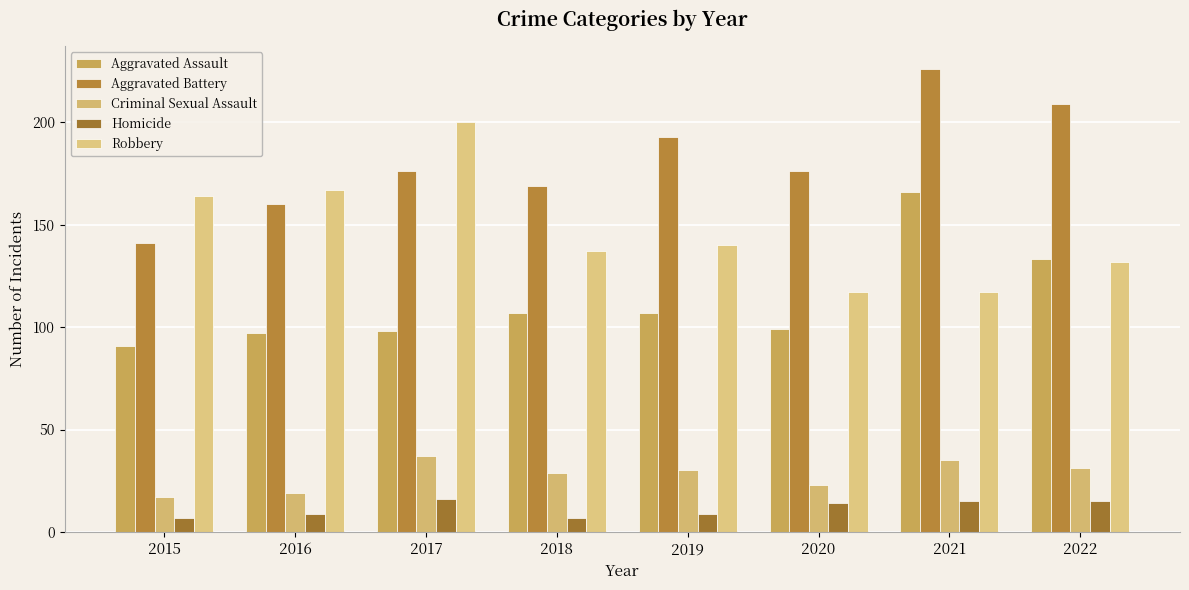

Read the Aggravated Assault value at 2021, to the nearest 5.

165